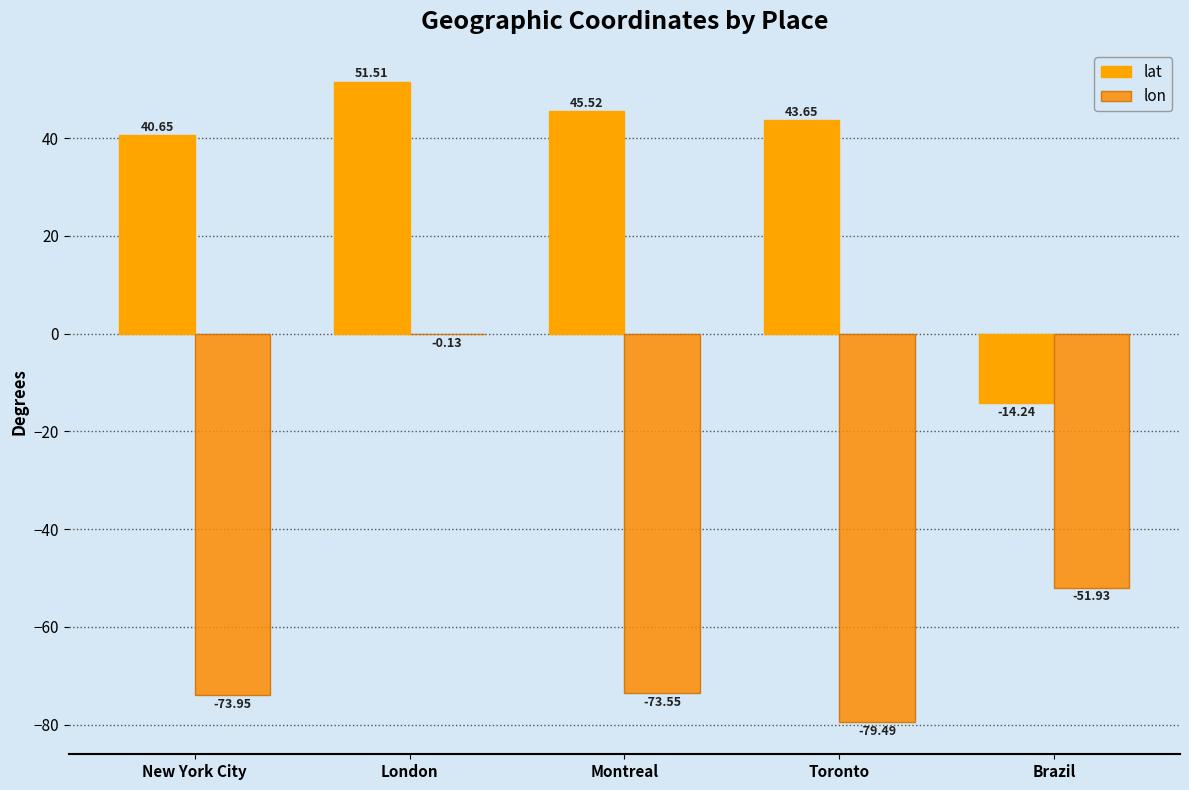

What are all the series names shown in the legend?

lat, lon